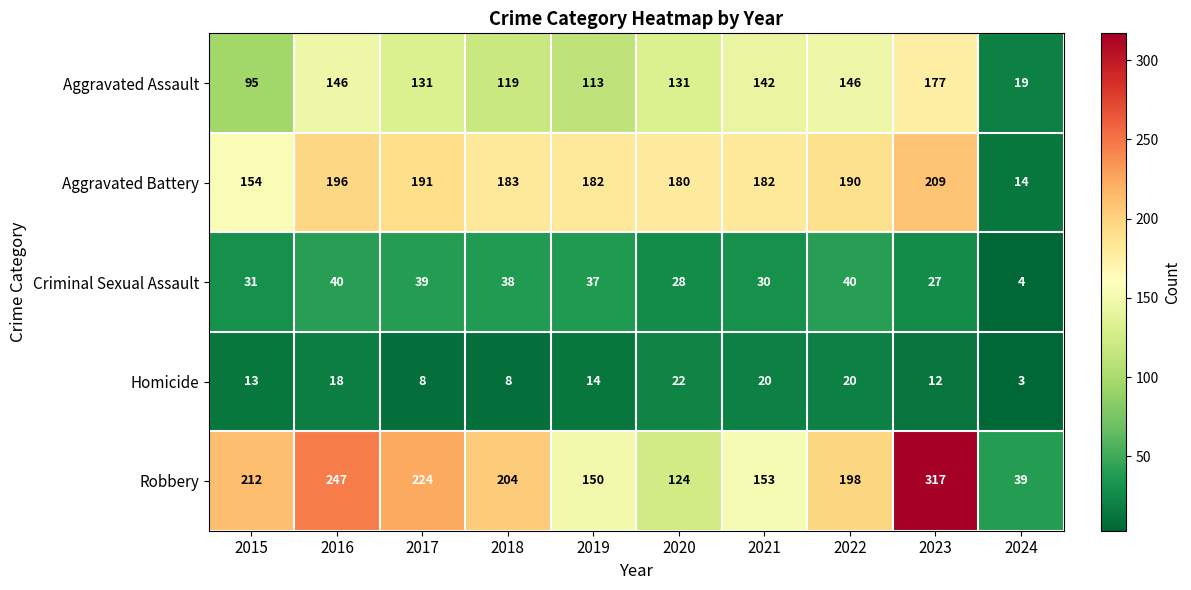

Rank the series by their maximum value, from highest to lowest.

Robbery, Aggravated Battery, Aggravated Assault, Criminal Sexual Assault, Homicide